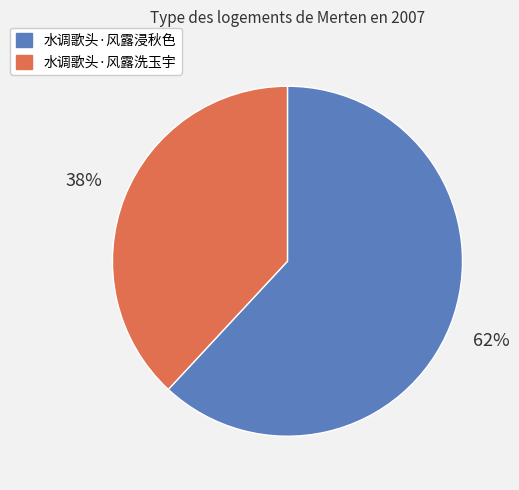

To the nearest percent, what is the average slice percentage?

50%